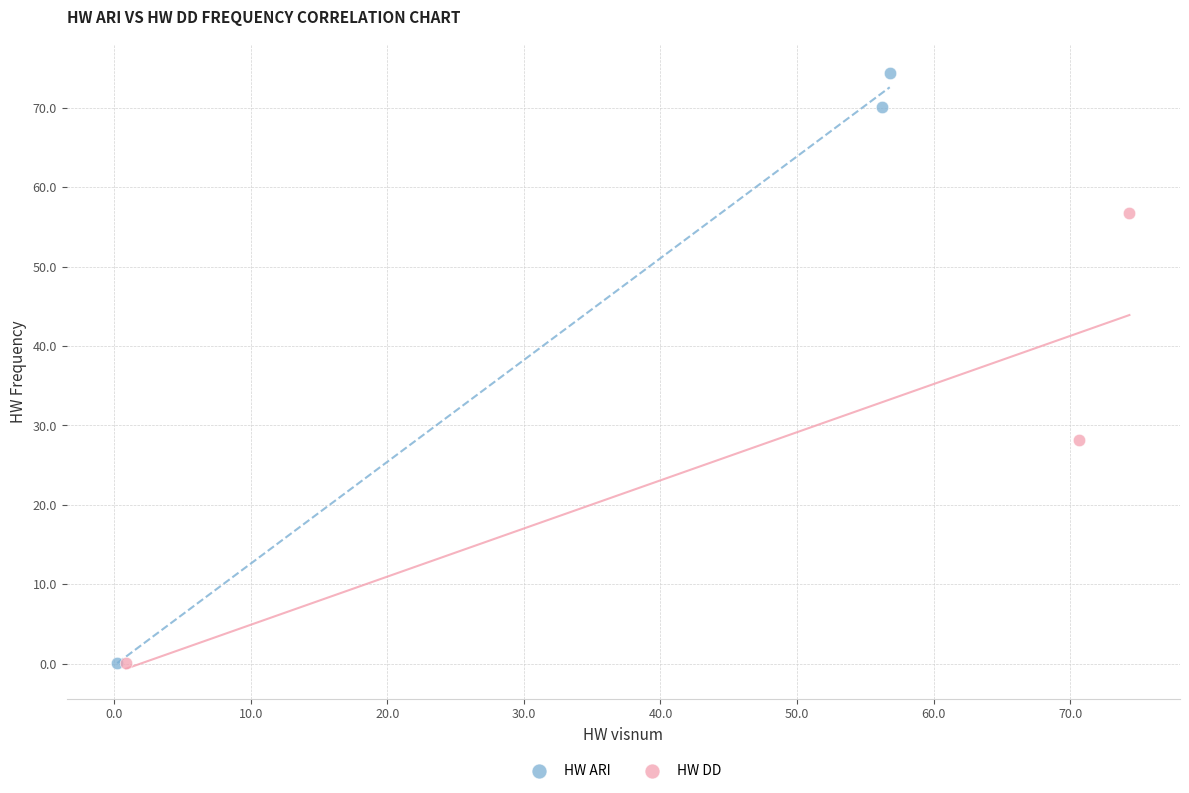

Which series reaches the maximum Y coordinate?

HW ARI